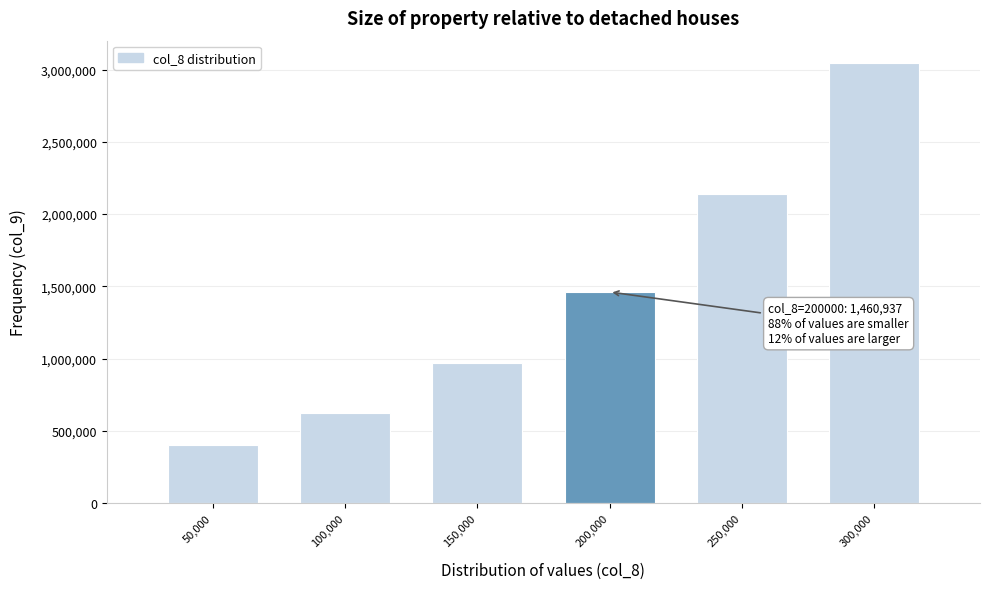

Reading left to right, list all the values displayed in this chart.

50,000=400000	100,000=625000	150,000=968750	200,000=1460937	250,000=2138671	300,000=3048339